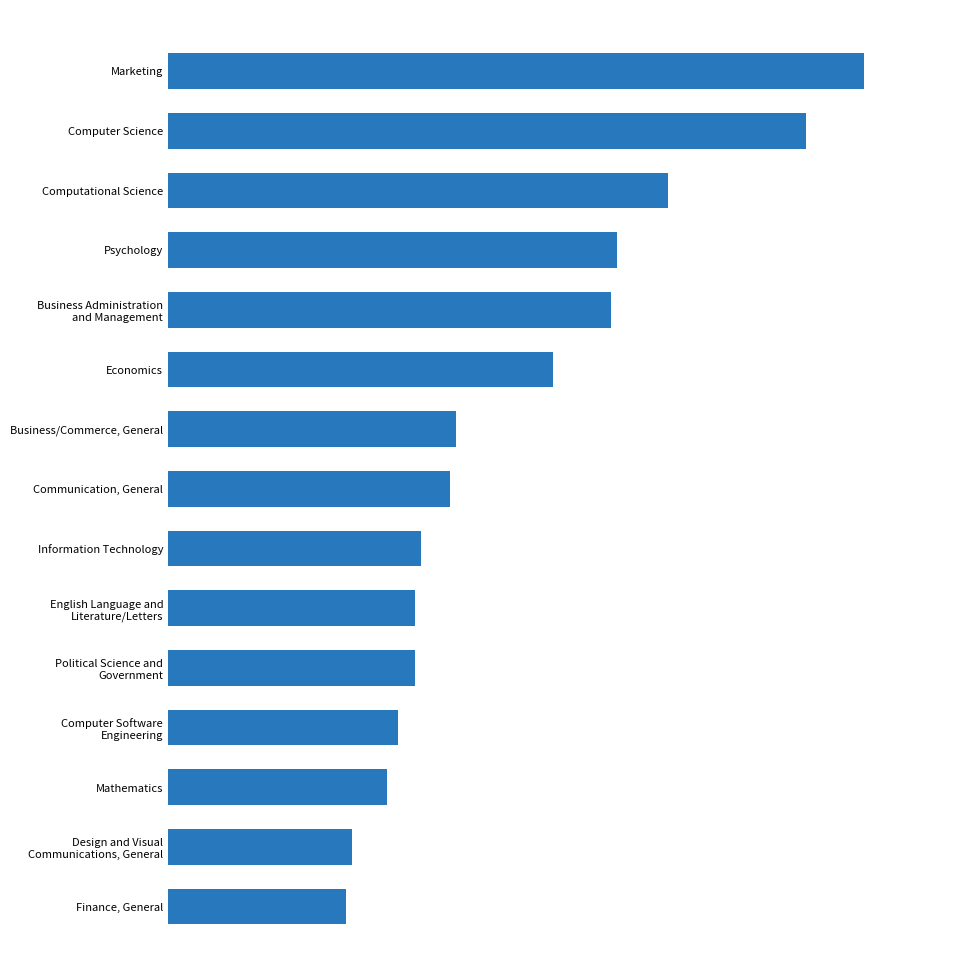

Does the chart contain any negative values?

No